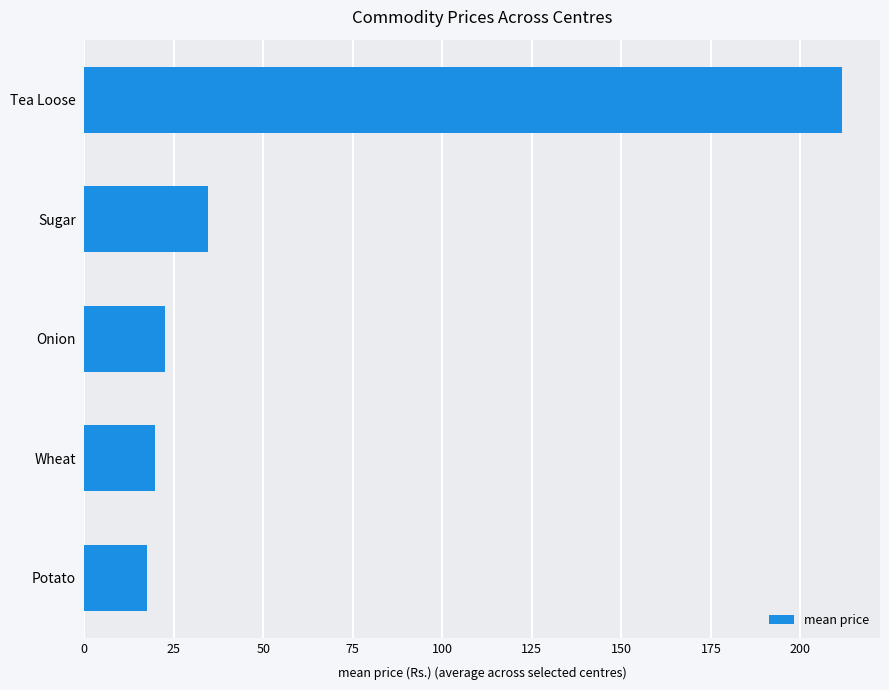

The value at Wheat is 27.2. True or false?

False